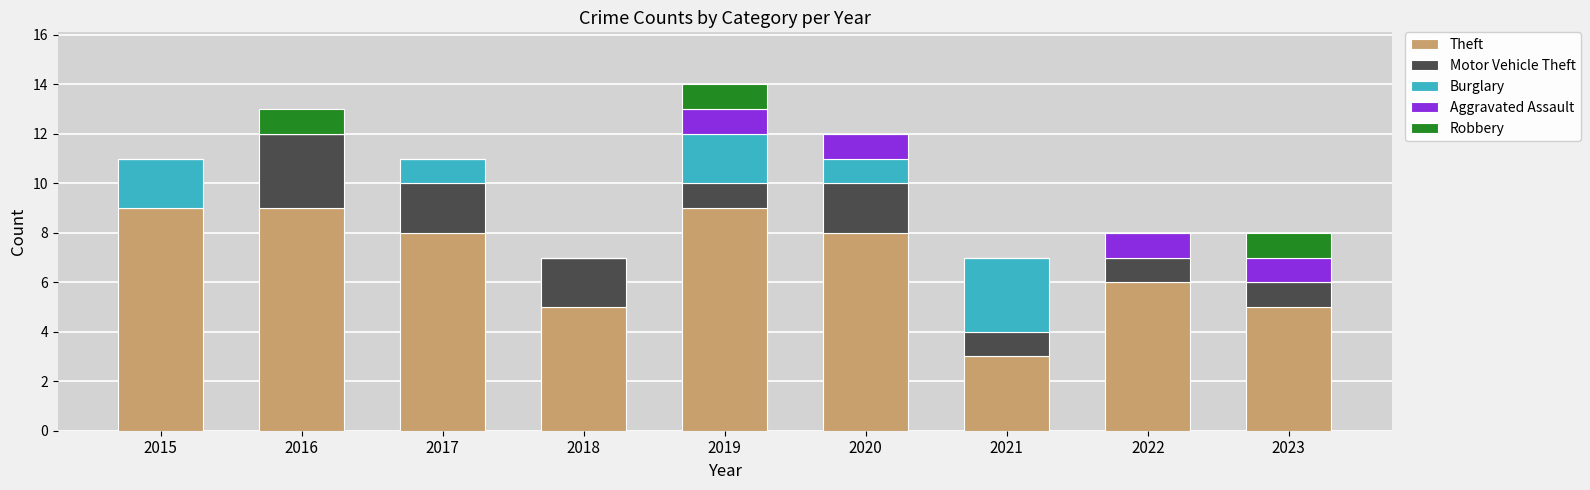

Count the number of categories in the chart.

9